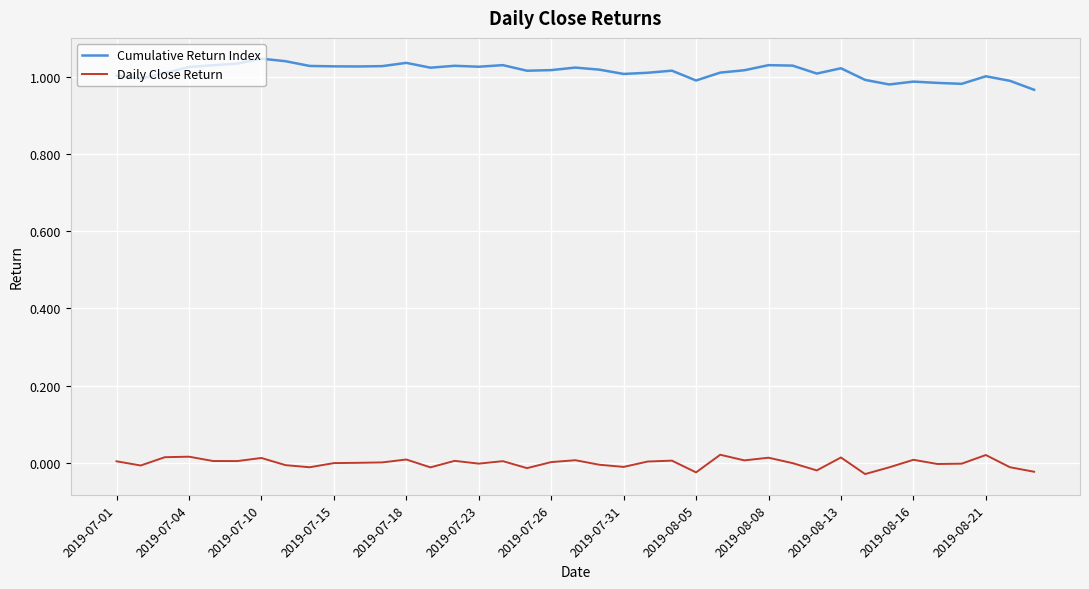

True or false: Cumulative Return Index and Daily Close Return intersect in this chart.

False